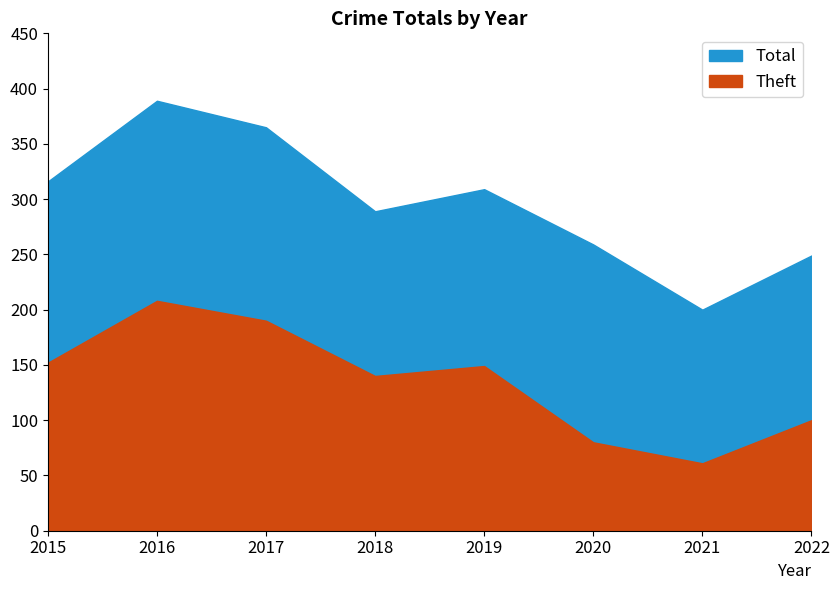

Rank the series by their maximum value, from highest to lowest.

Total, Theft